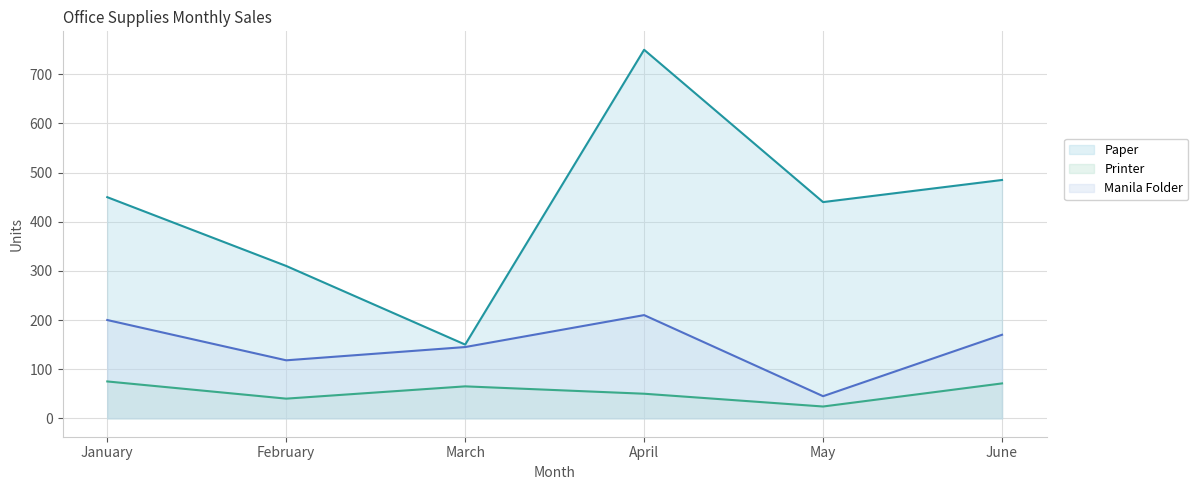

Is it true that Manila Folder equals 170 at June?

True